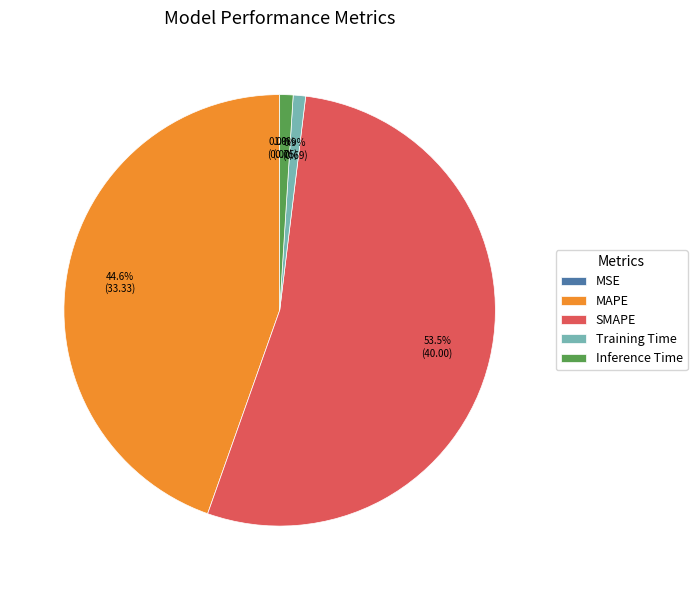

Is the sum of Inference Time and Training Time greater than half?

No